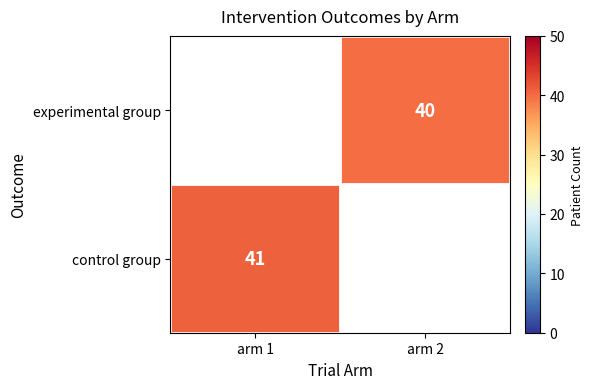

The value of experimental group at arm 2 is 40. True or false?

True